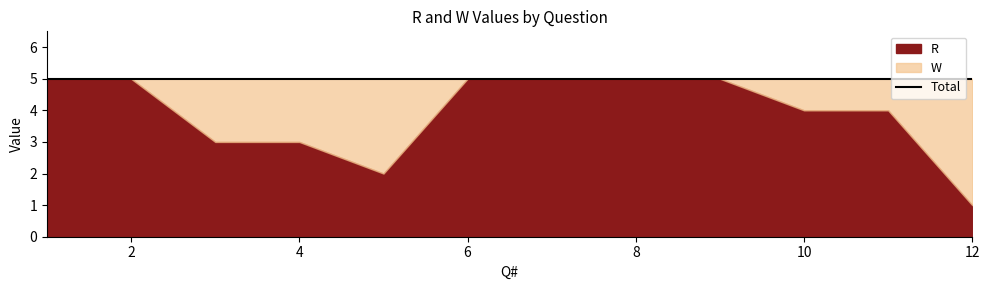

Which series changed the most between 2 and 5?

R